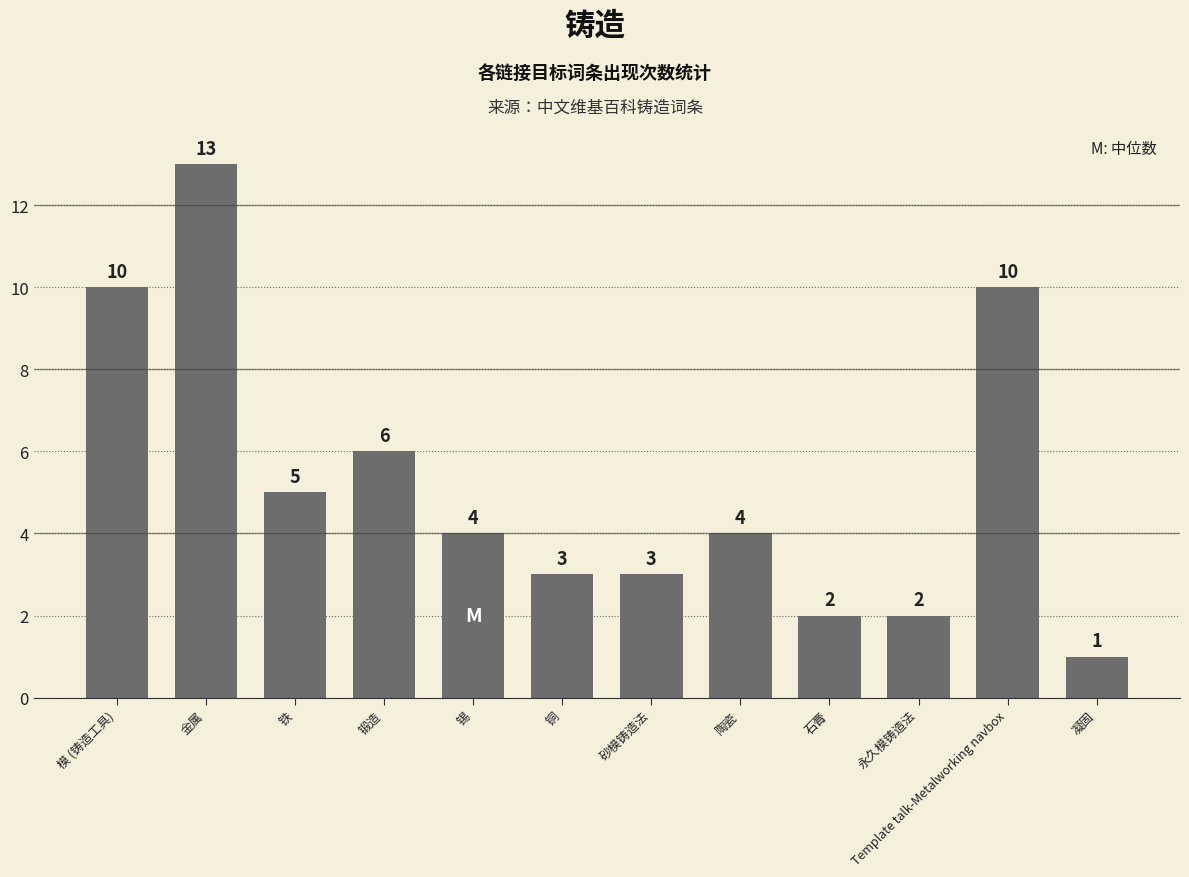

Which has a higher value, 凝固 or Template talk-Metalworking navbox?

Template talk-Metalworking navbox